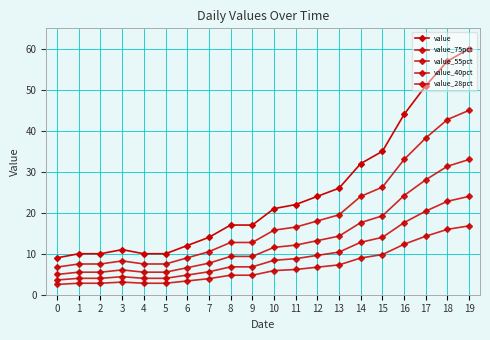

How many lines are shown in the chart?

5